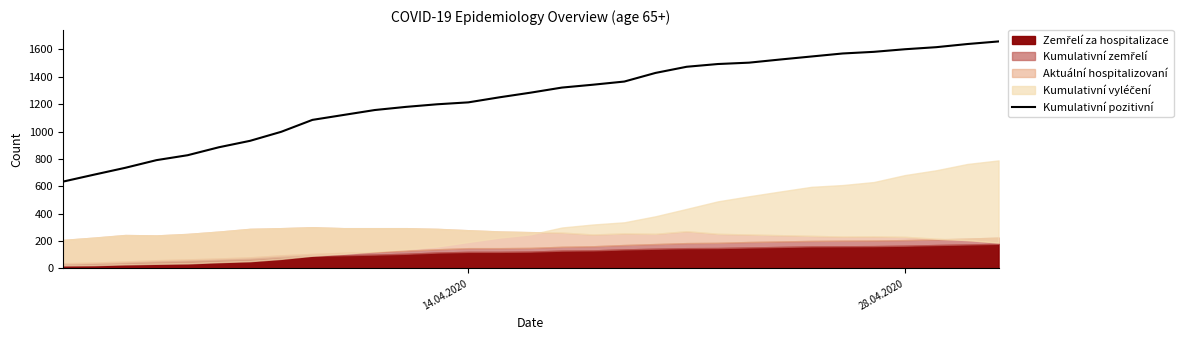

What is the maximum value for Kumulativní pozitivní?

1658